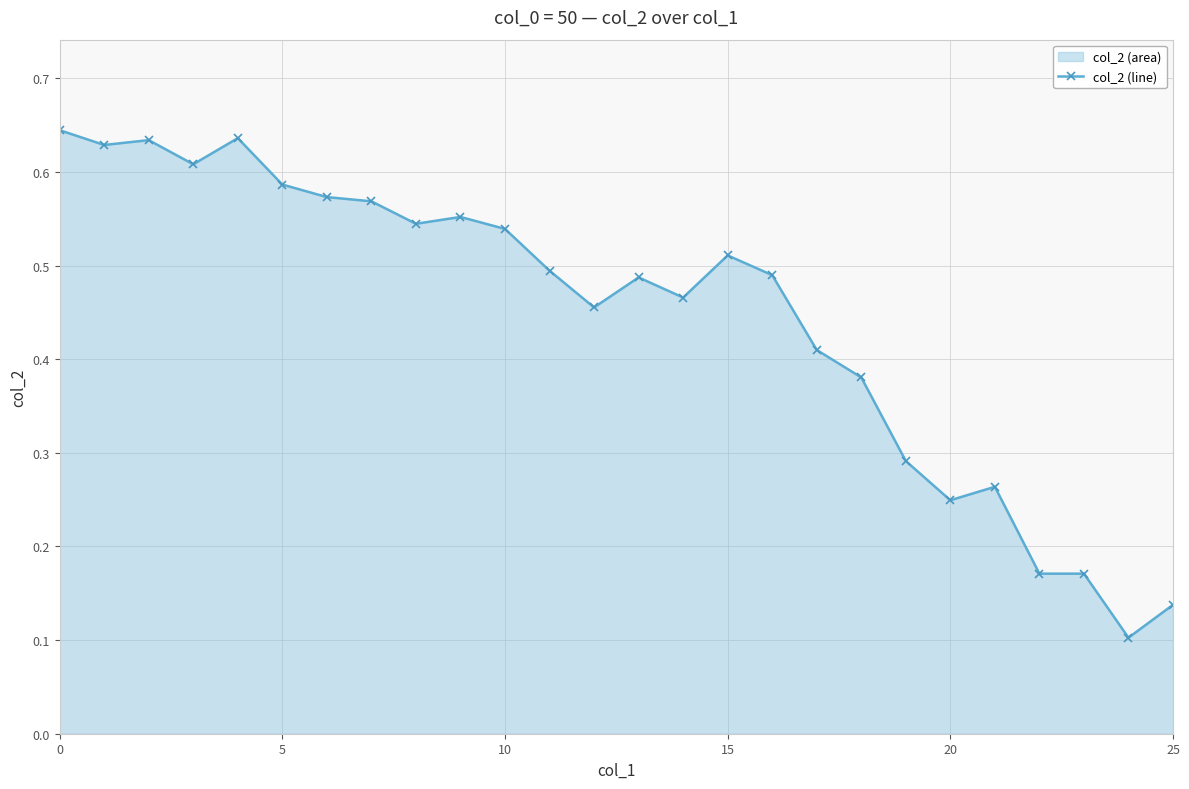

True or false: the data shows 0.2 at 15.

False